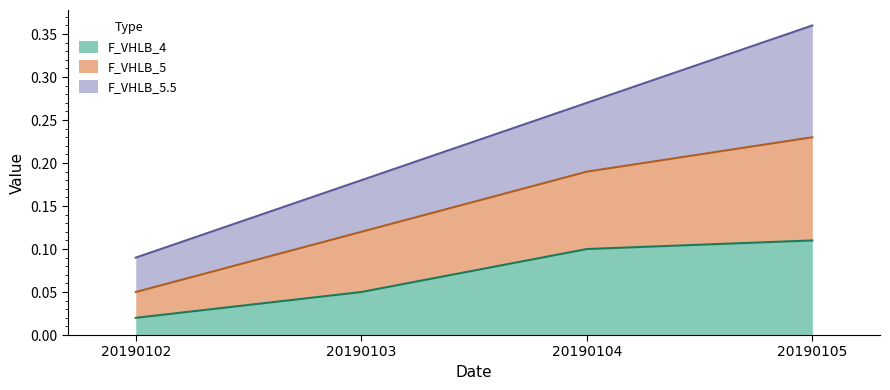

Which series has the largest total across all categories?

F_VHLB_5